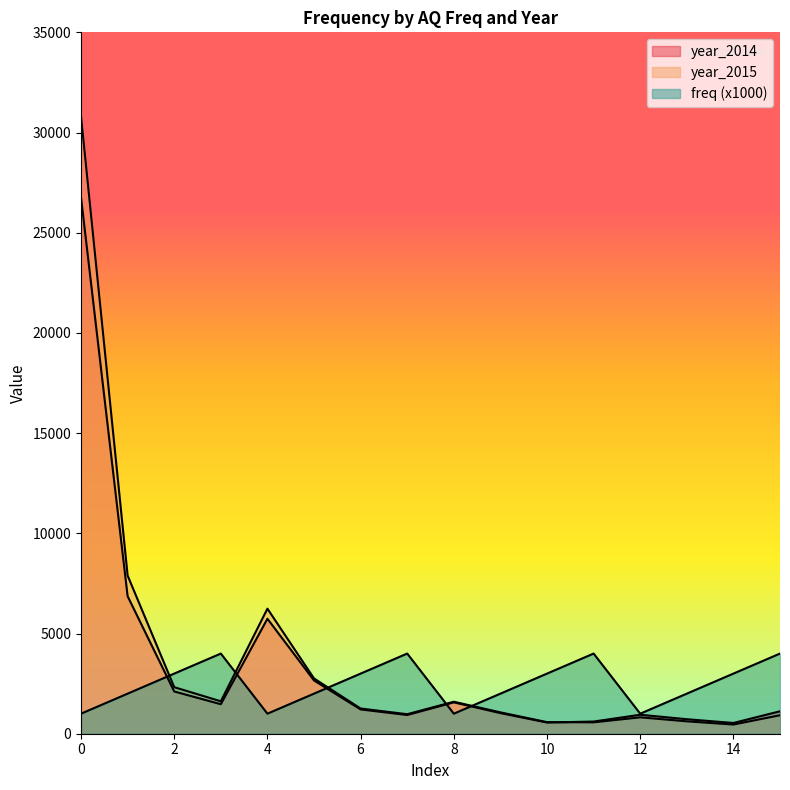

How many times do year_2015 and year_2014 cross each other?

1